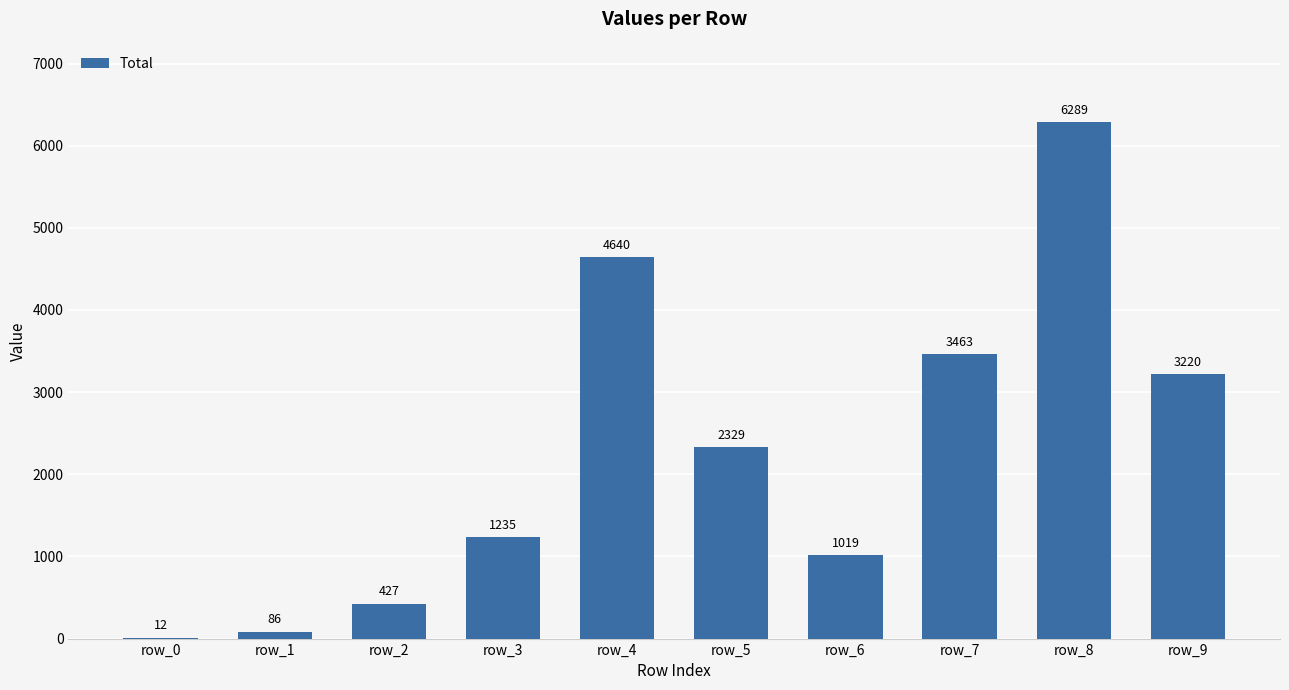

The value at row_6 is 560. True or false?

False